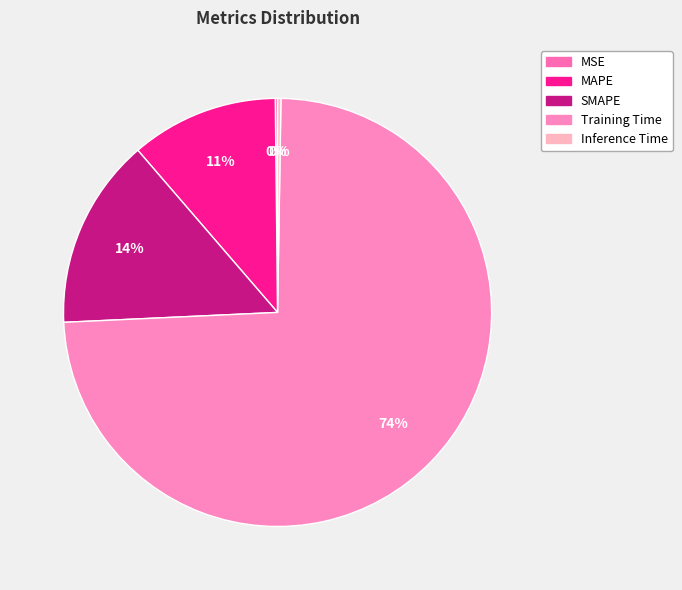

Which category has the smallest portion of the pie?

MSE